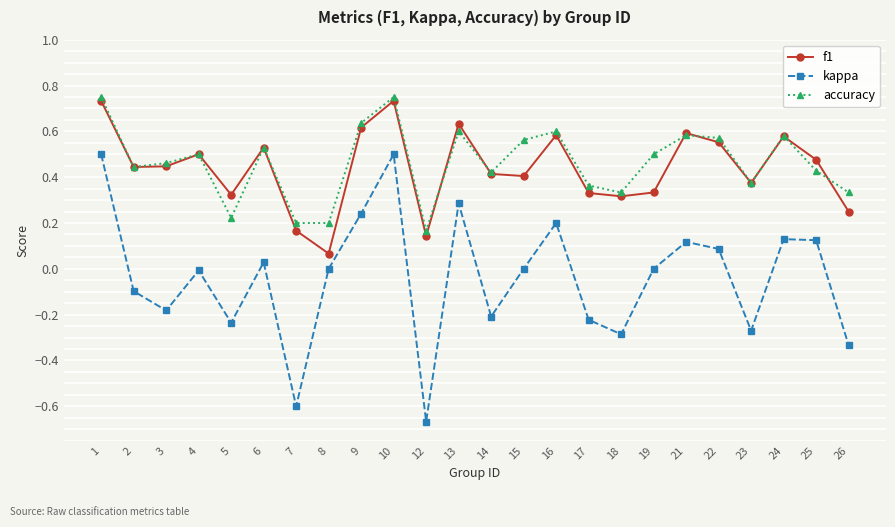

True or false: accuracy has more than 1 interior local peaks.

True